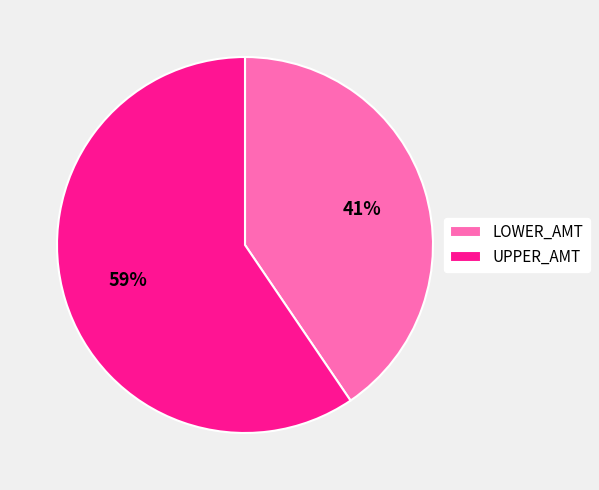

Which has a higher value, UPPER_AMT or LOWER_AMT?

UPPER_AMT